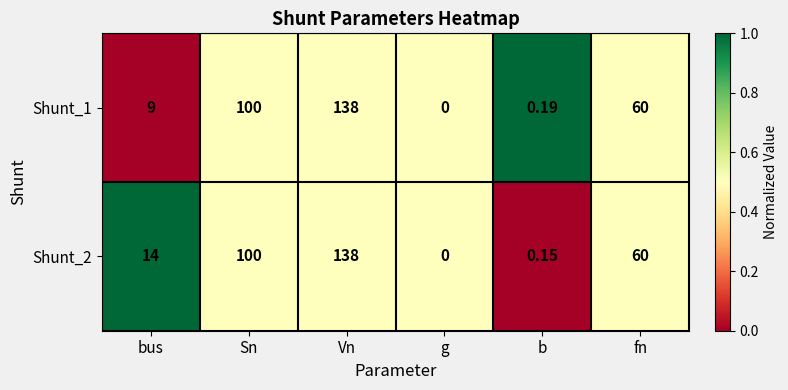

Is the value of Shunt_2 at bus greater than the value of Shunt_1 at bus?

Yes